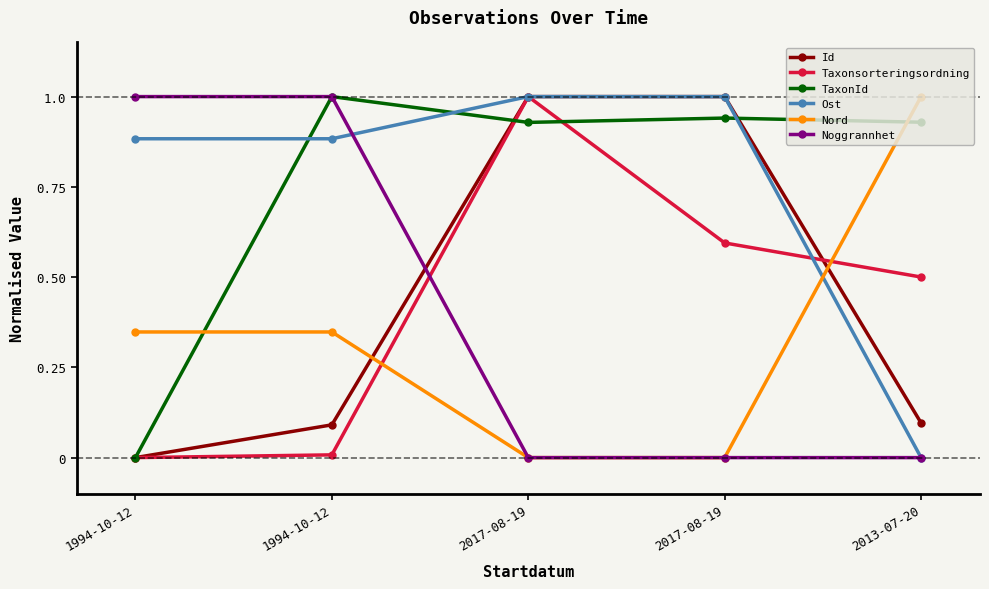

What are all the series names shown in the legend?

Id, Taxonsorteringsordning, TaxonId, Ost, Nord, Noggrannhet